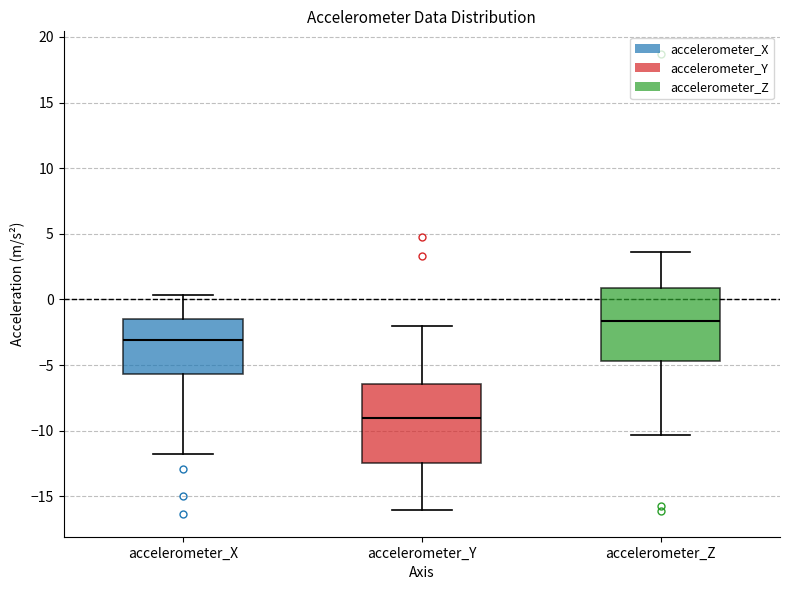

Reading left to right, read every box against the y-axis: the position of its median line, the range the box covers, and the ends of its whiskers. The values are not printed on the chart, so give them approximately, as read against the axis.

accelerometer_X: median -3.0, box -5.5 to -1.5, whiskers -12.0 to 0.5
accelerometer_Y: median -9.0, box -12.5 to -6.5, whiskers -16.0 to -2.0
accelerometer_Z: median -1.5, box -4.5 to 1.0, whiskers -10.5 to 3.5